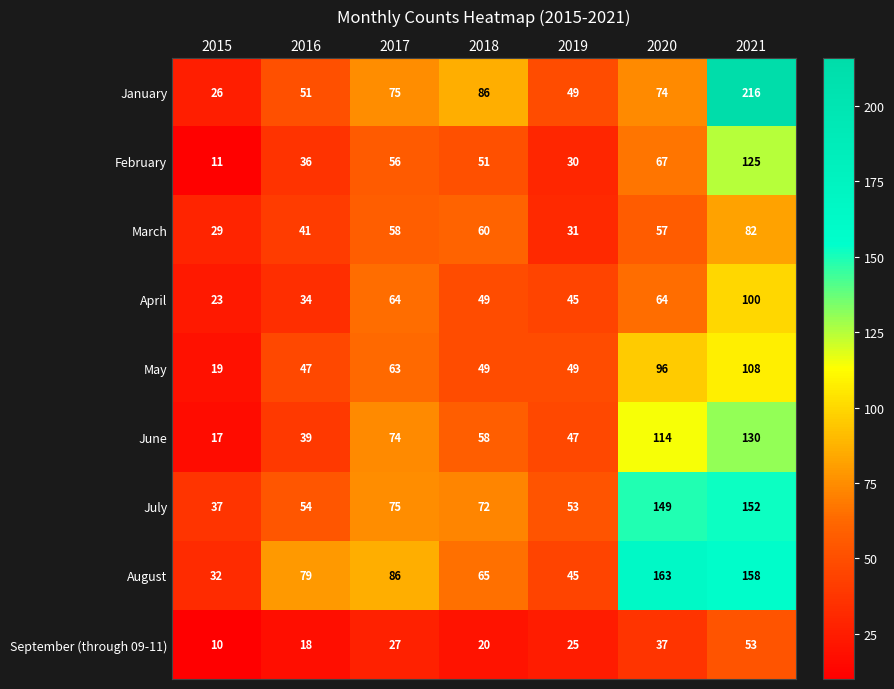

What is the average value of the June series?

68